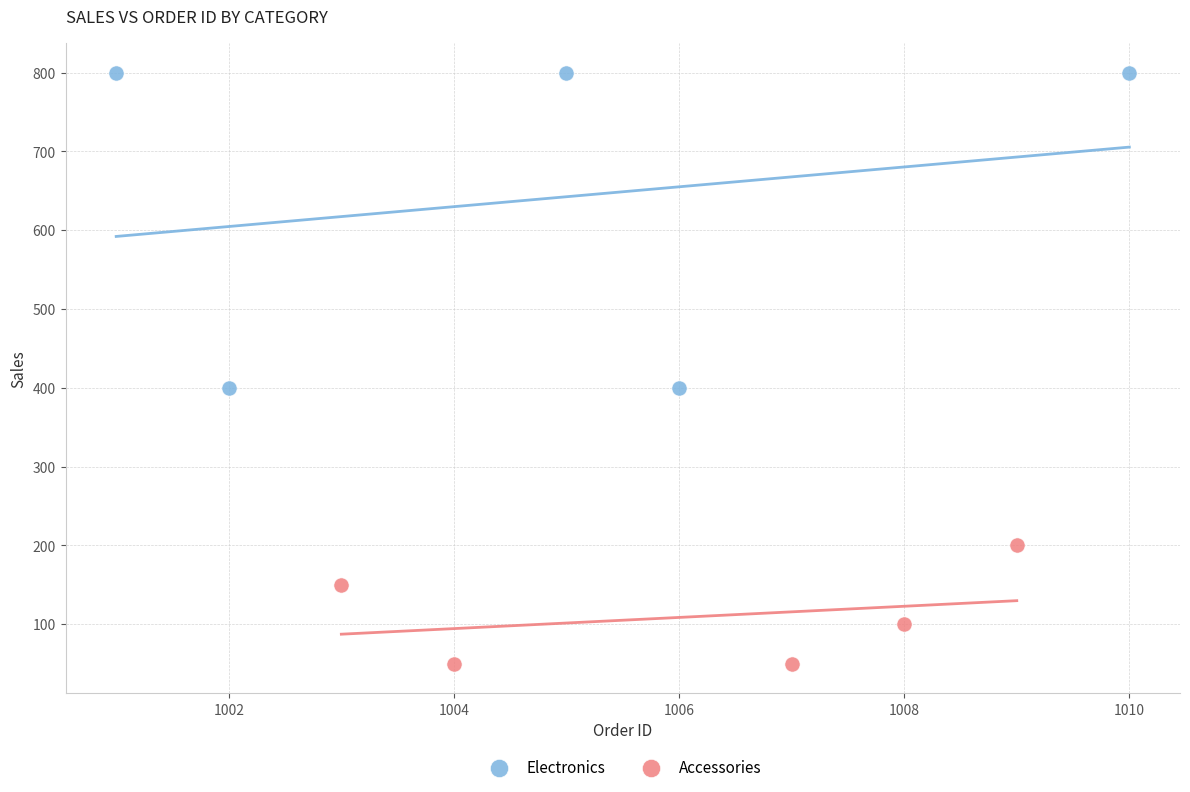

Which series has the widest spread of Y values?

Electronics